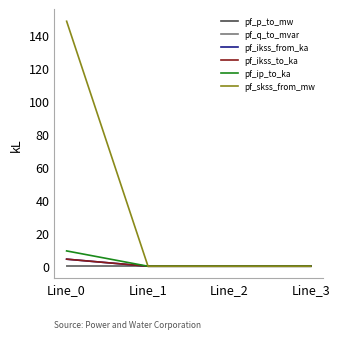

Rank the series by their maximum value, from highest to lowest.

pf_skss_from_mw, pf_ip_to_ka, pf_ikss_from_ka, pf_ikss_to_ka, pf_p_to_mw, pf_q_to_mvar